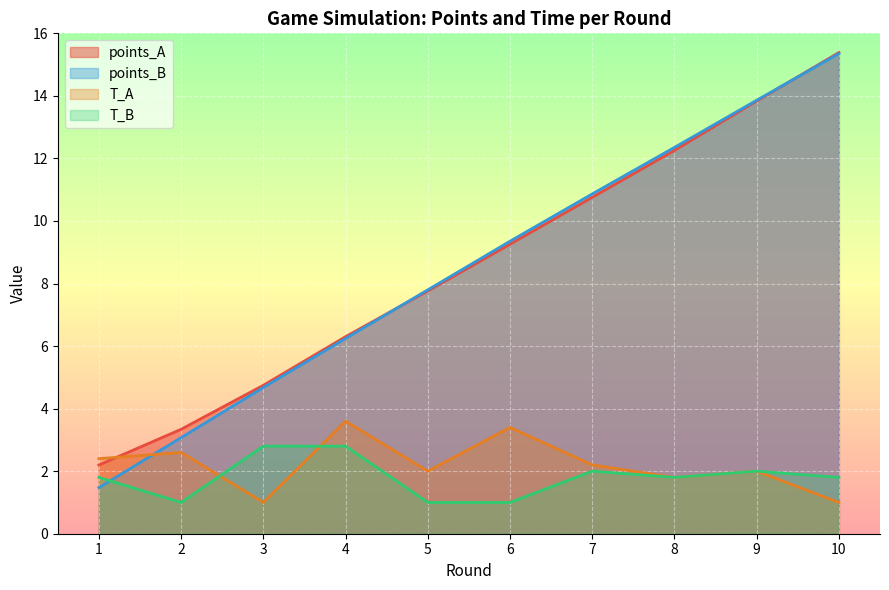

What is the value of the points_B point at the 1st from the left?

1.5